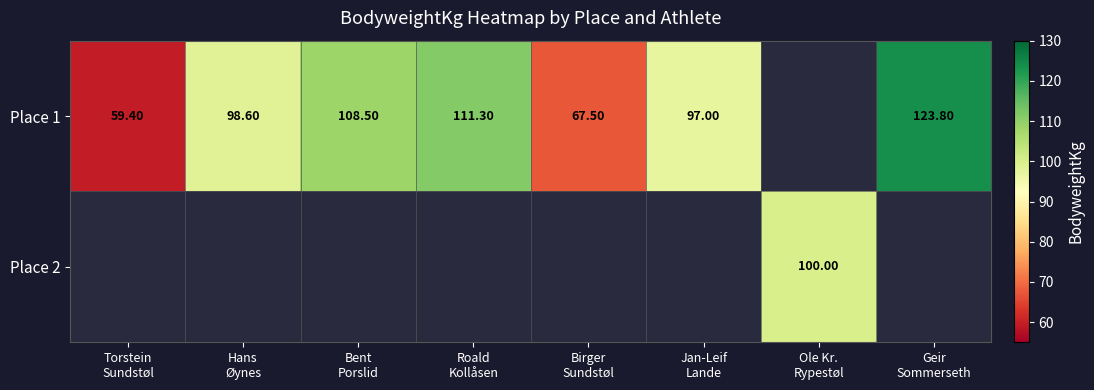

What is the difference between the maximum and minimum values in the Place 1 series?

64.4